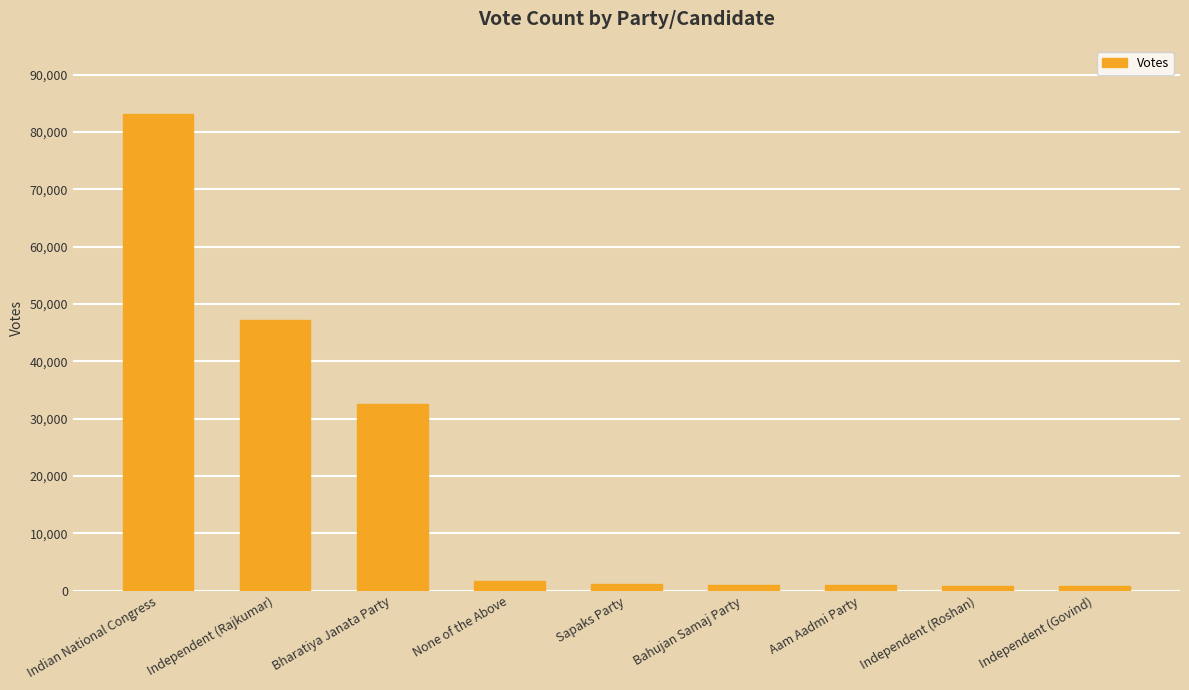

What is the value of the 4th bar from the left?

1689